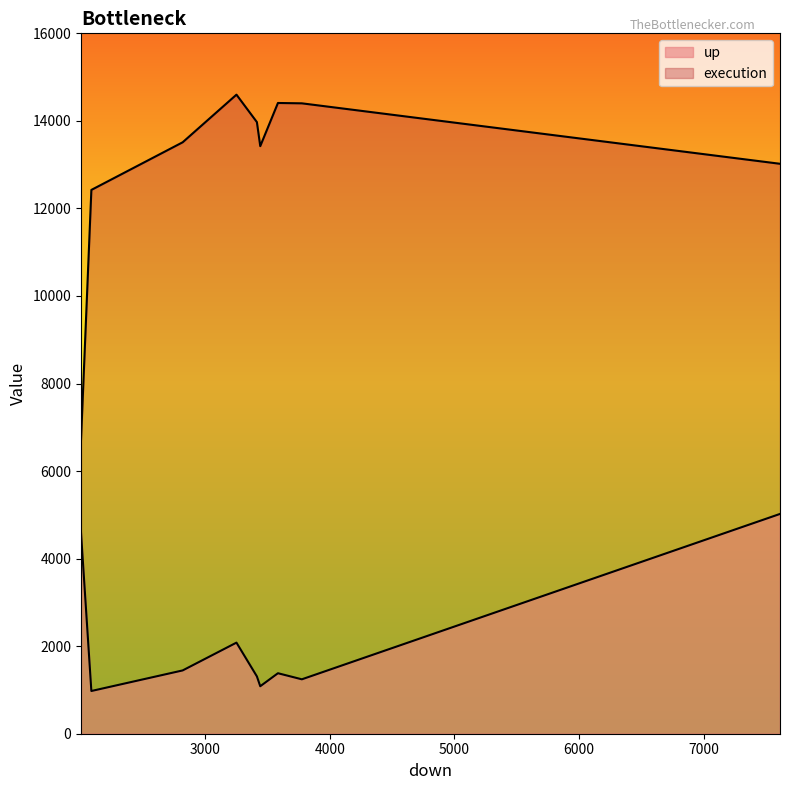

Does the chart display data point markers on the line(s)?

No